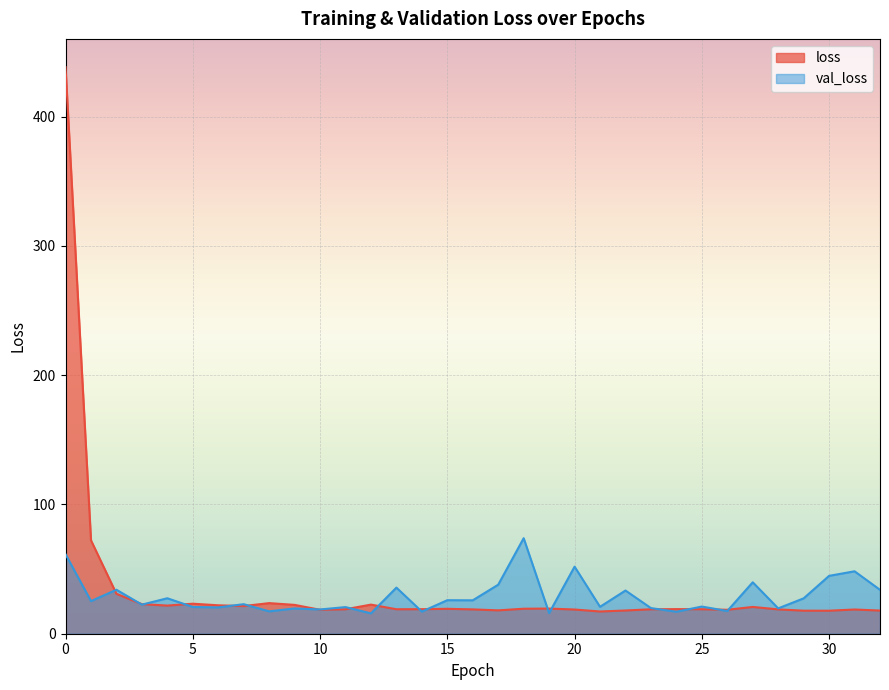

Reading right to left, extract all data points from this chart.

loss: 32=17.9	31=18.7	30=17.8	29=17.8	28=18.8	27=20.7	26=18.5	25=19.0	24=19.0	23=18.9	22=18.0	21=17.2	20=18.7	19=19.5	18=19.3	17=18.1	16=18.8	15=19.3	14=19.0	13=18.9	12=22.5	11=18.9	10=18.5	9=22.3	8=23.7	7=21.4	6=22.0	5=23.2	4=21.8	3=22.9	2=30.9	1=72.3	0=438.3
val_loss: 32=34.0	31=48.3	30=44.8	29=27.4	28=19.6	27=39.8	26=17.6	25=21.0	24=17.0	23=19.8	22=33.4	21=20.8	20=51.9	19=16.0	18=73.9	17=37.9	16=25.8	15=25.9	14=17.1	13=35.7	12=15.8	11=20.6	10=18.8	9=19.6	8=17.3	7=22.8	6=20.4	5=20.7	4=27.4	3=22.5	2=34.0	1=25.2	0=61.5